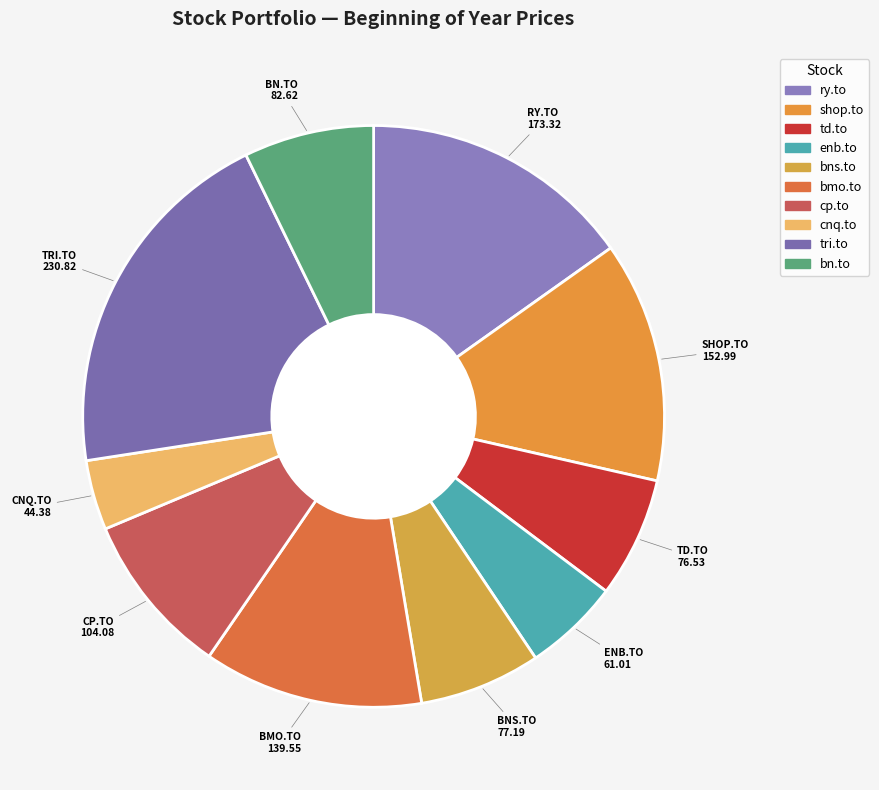

Count the number of slices in the pie.

10